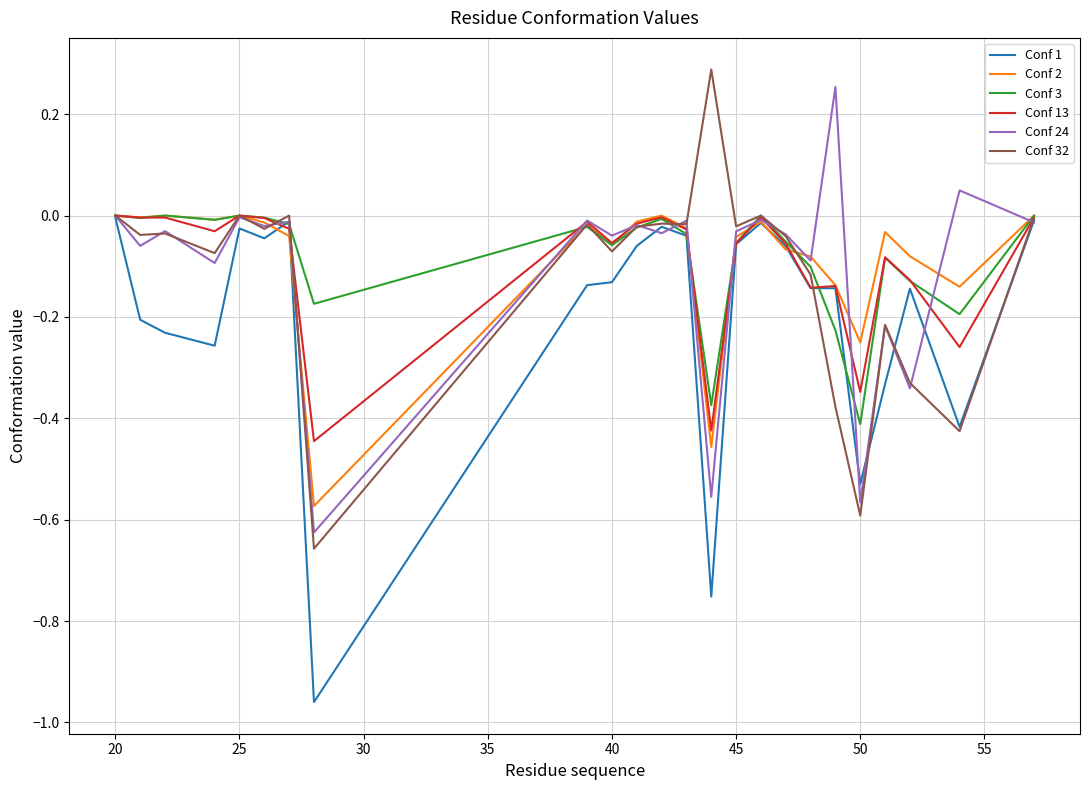

What is the value of the Conf 32 point at the 19th from the left?

-0.4